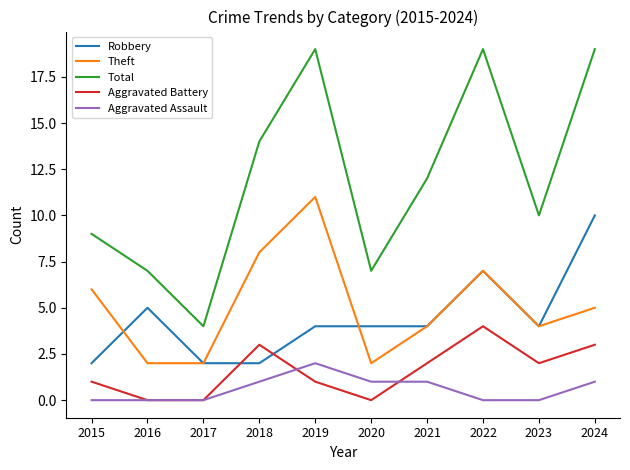

What is the difference between the second highest and second lowest values in the Aggravated Battery series?

3